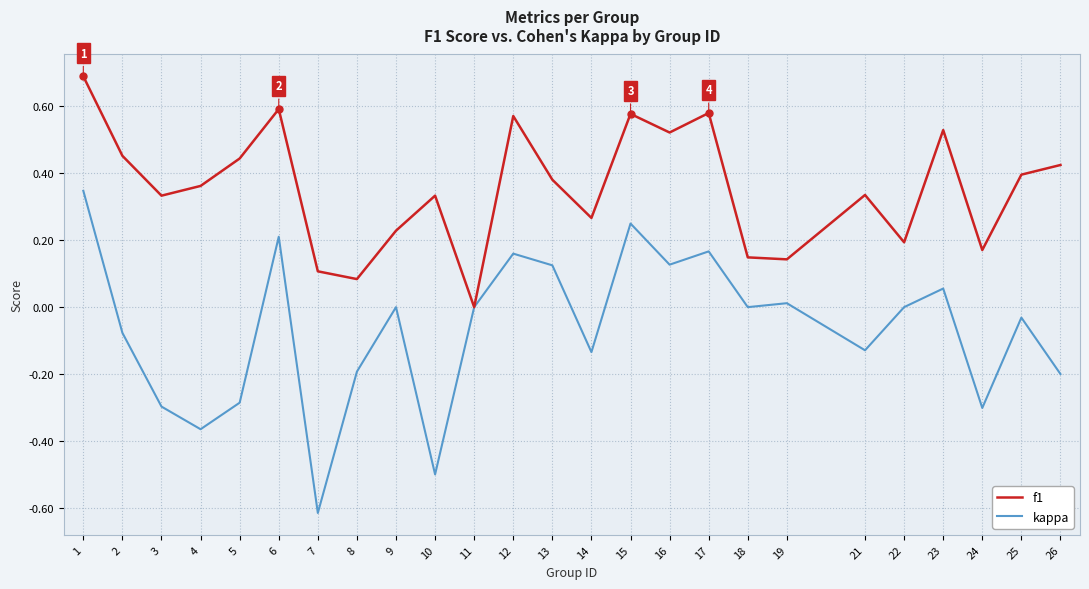

Is it true that kappa equals -0.0 at 25?

True